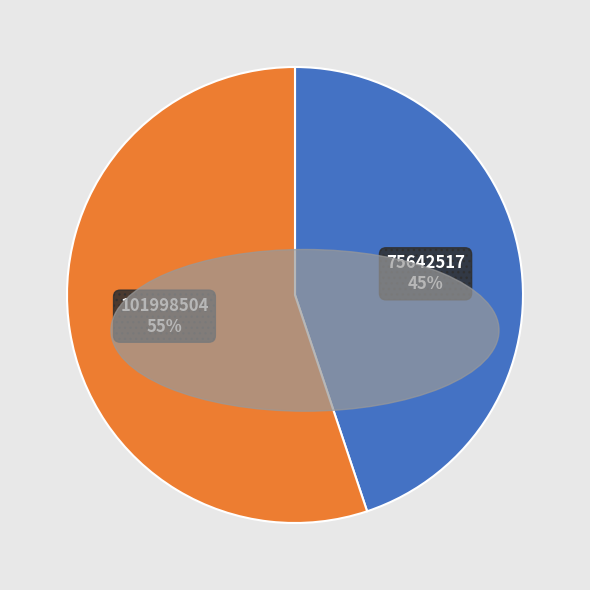

Does any single category account for the majority?

Yes